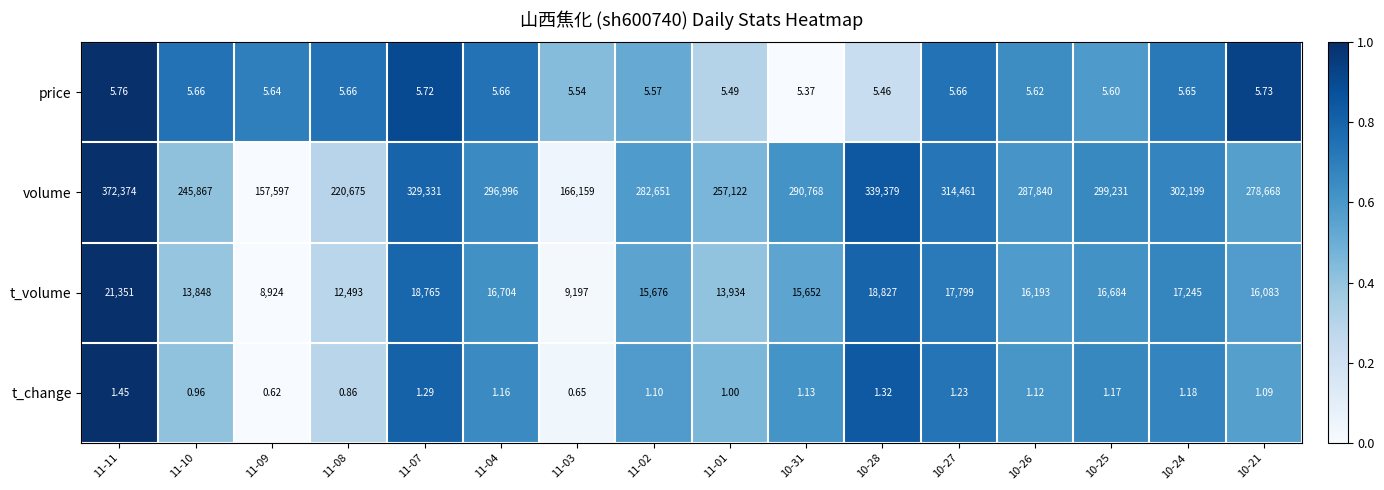

Which series has the largest total across all categories?

volume